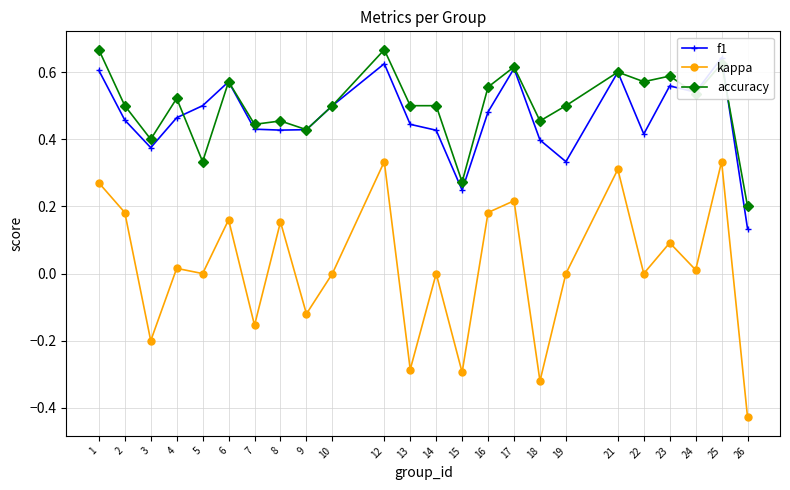

How many distinct data groups are displayed?

3